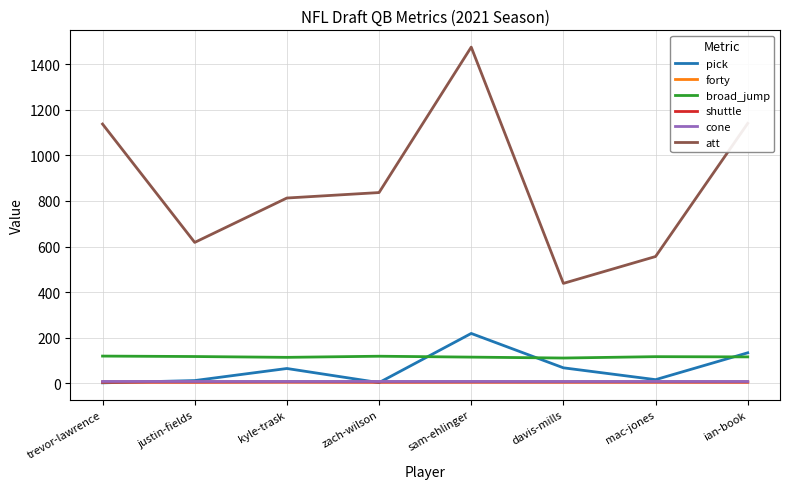

The broad_jump series shows 113.0 at kyle-trask. True or false?

True